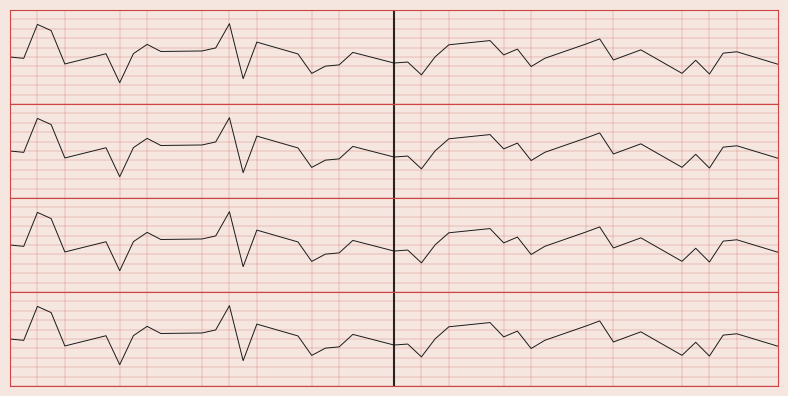

How many points are higher than both their immediate neighbors (excluding endpoints)?

13